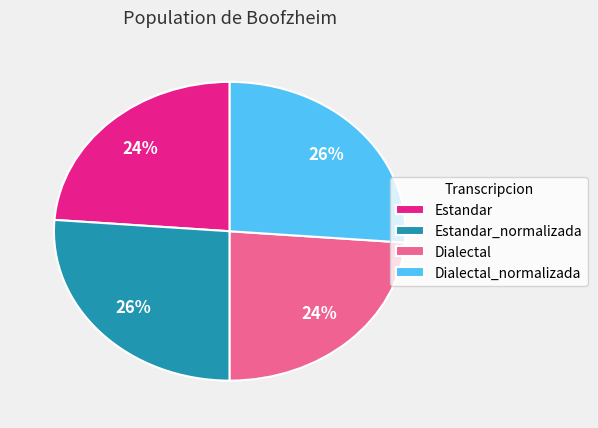

To the nearest percent, what is the difference between the largest and smallest slice percentages?

2%